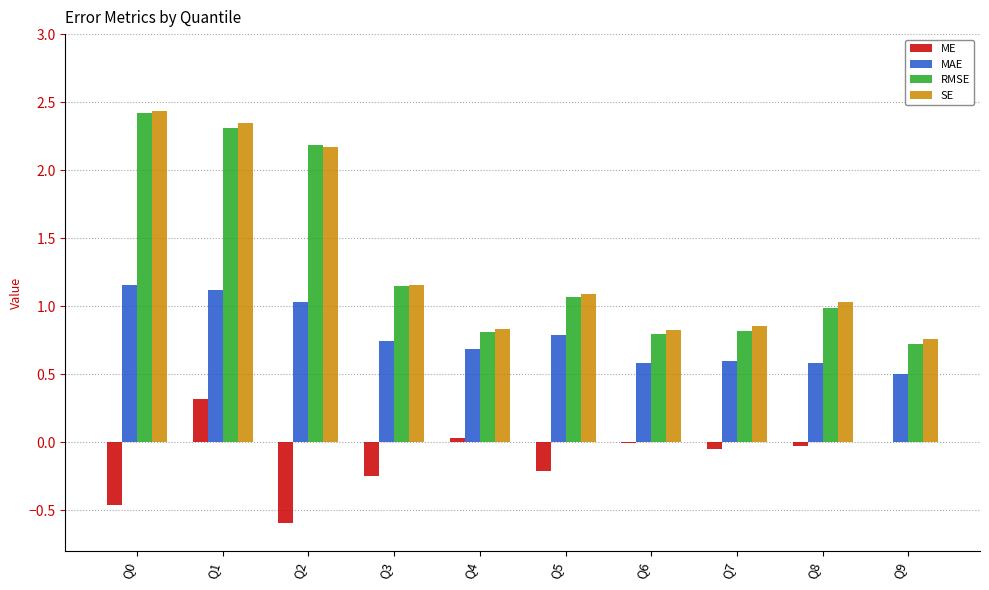

What is the highest value of the RMSE series?

2.4